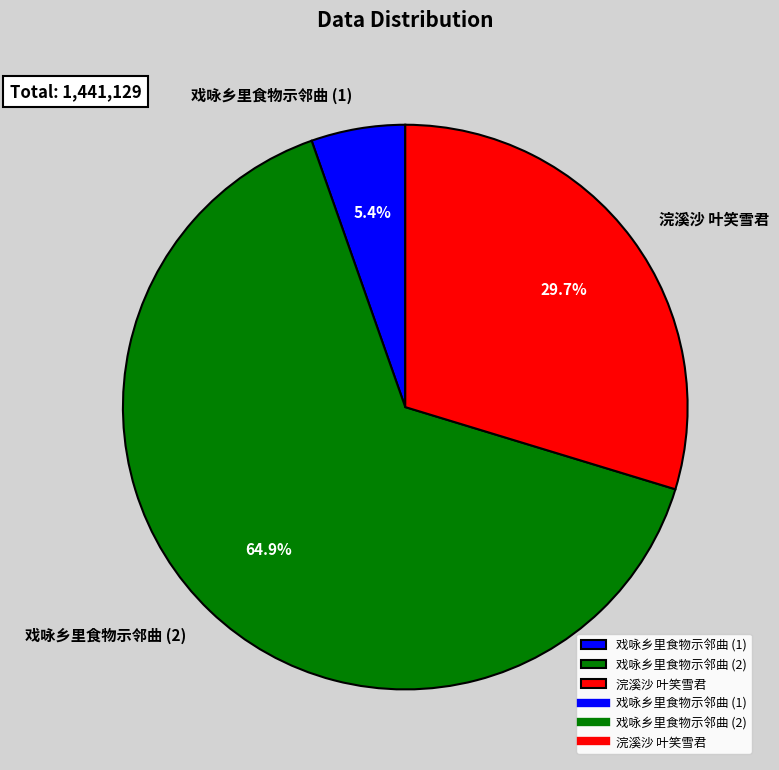

Does any single category account for the majority?

Yes